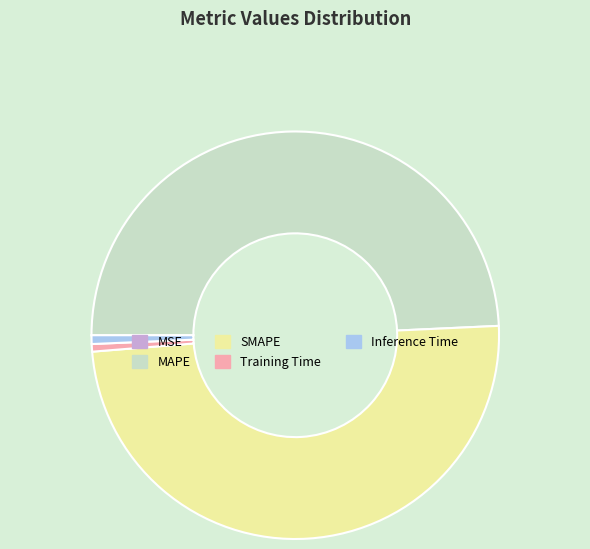

Is SMAPE the majority of the pie?

No